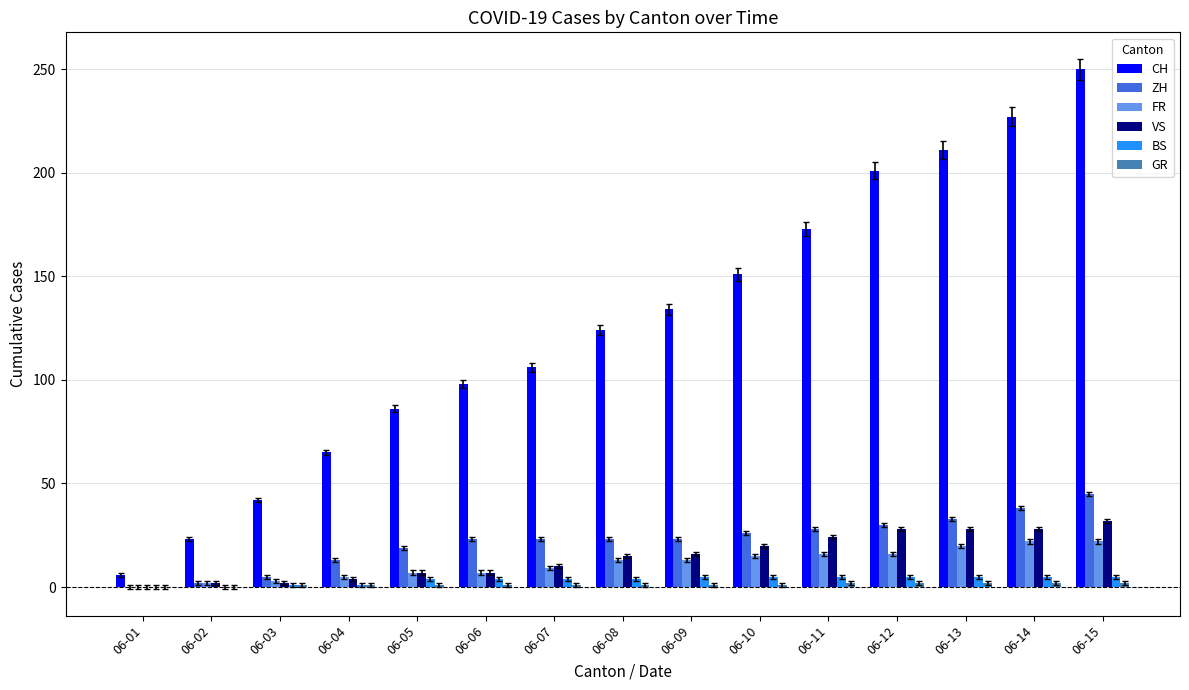

True or false: ZH has a value of 28 at 06-11.

True